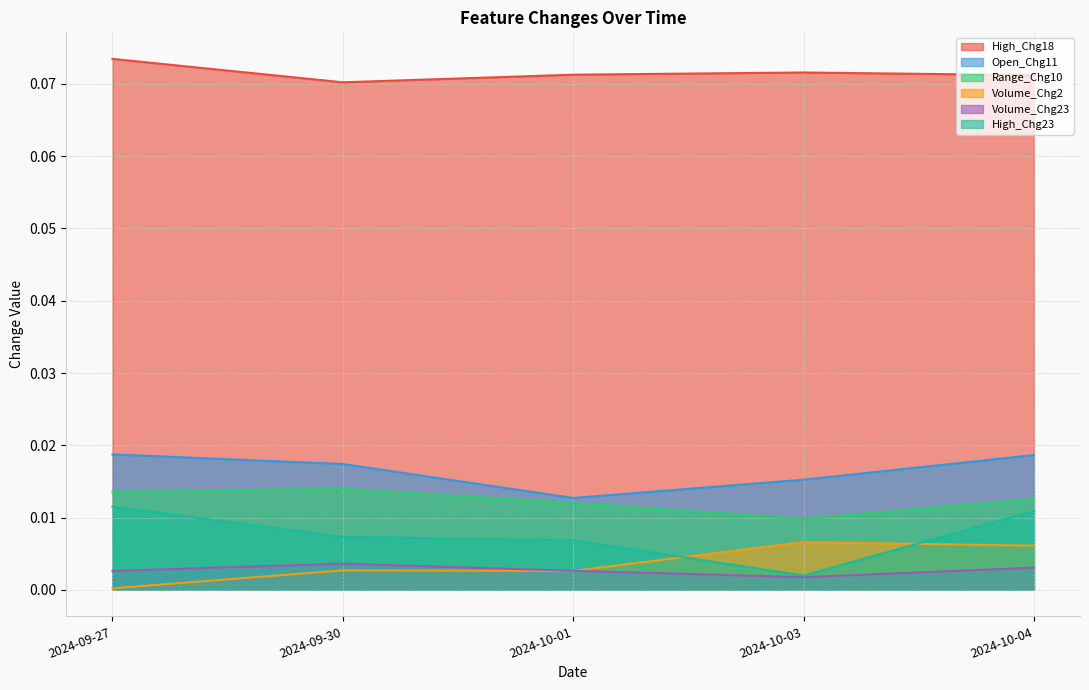

Reading right to left, list all the values displayed in this chart.

High_Chg18: 0.1	0.1	0.1	0.1	0.1
Open_Chg11: 0.0	0.0	0.0	0.0	0.0
Range_Chg10: 0.0	0.0	0.0	0.0	0.0
Volume_Chg2: 0.0	0.0	0.0	0.0	0.0
Volume_Chg23: 0.0	0.0	0.0	0.0	0.0
High_Chg23: 0.0	0.0	0.0	0.0	0.0